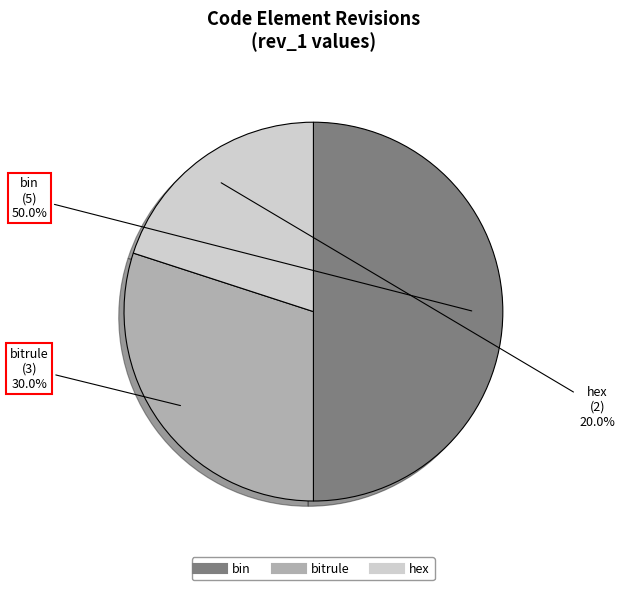

How much of the chart is everything except hex?

80.0%